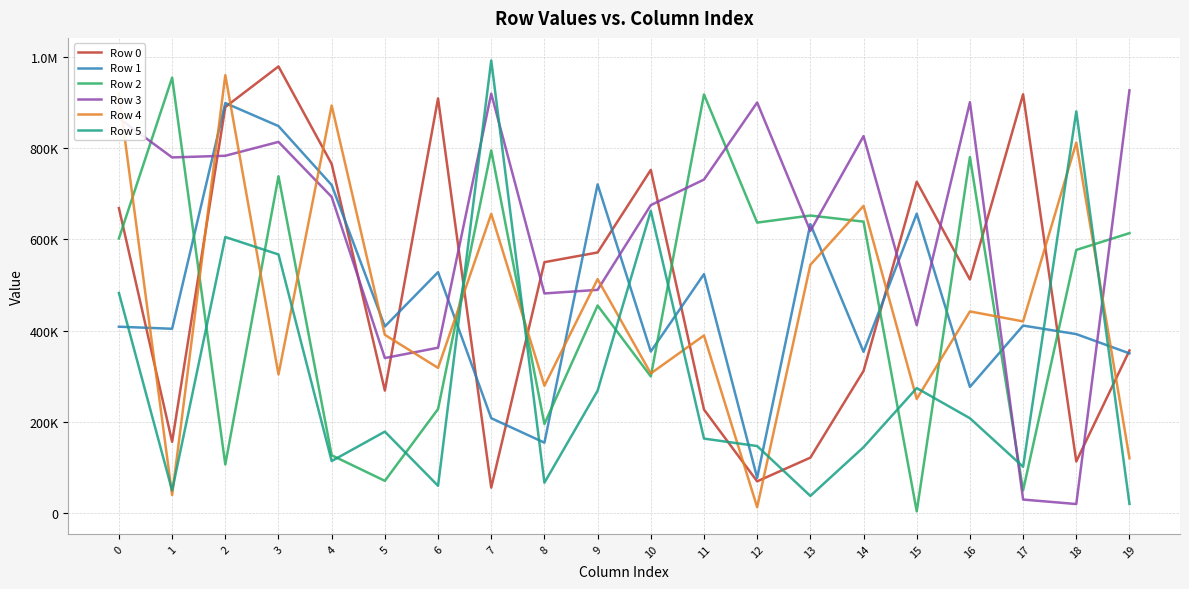

Reading right to left, extract all data points from this chart.

Row 0: 356389	112926	918643	512258	726764	311570	121281	69272	226798	752739	571548	550224	55507	909679	268424	765684	979728	890739	156074	668730
Row 1: 350081	392382	411123	276567	656630	353590	633768	76935	523974	354197	720908	154145	207883	528268	409135	719500	848860	899431	404106	408629
Row 2: 613941	577134	49422	780867	3432	639204	652583	637072	918386	299496	455131	195112	795460	227973	70410	126523	738771	106357	955131	602388
Row 3: 927350	19489	29331	901313	411941	826895	618762	900634	731508	675451	489475	481650	920034	362536	339860	693510	814168	783755	780100	866046
Row 4: 119957	812607	420248	442164	250131	673764	544365	12446	389394	306095	513028	279051	656199	318292	390748	894016	303896	960616	39247	919348
Row 5: 19683	881068	101282	207775	273928	144196	37304	146715	163121	662809	268248	66256	992947	59495	178370	113826	567149	605458	49129	482652